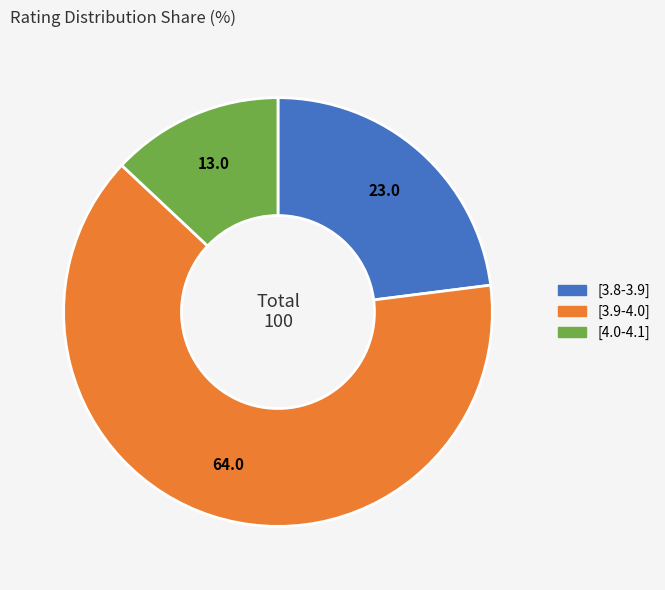

True or false: [4.0-4.1] accounts for 23% of the total.

False